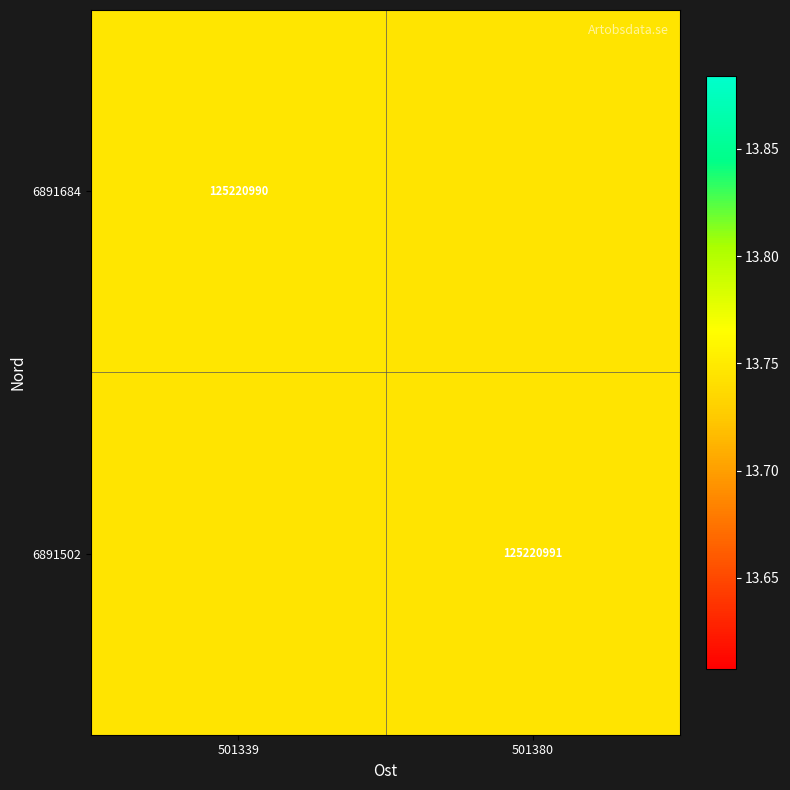

Is the value of 6891684 at 501339 greater than the value of 6891502 at 501380?

No